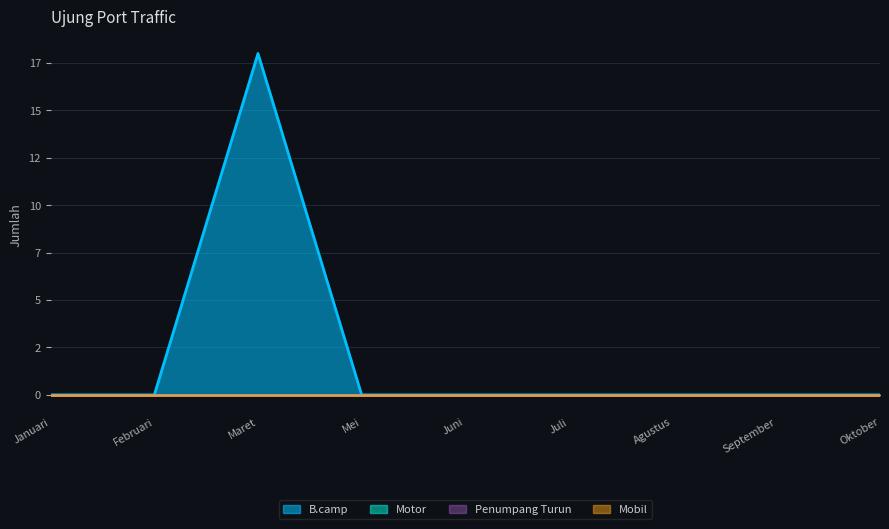

The value of Mobil at Juli is 0. True or false?

True